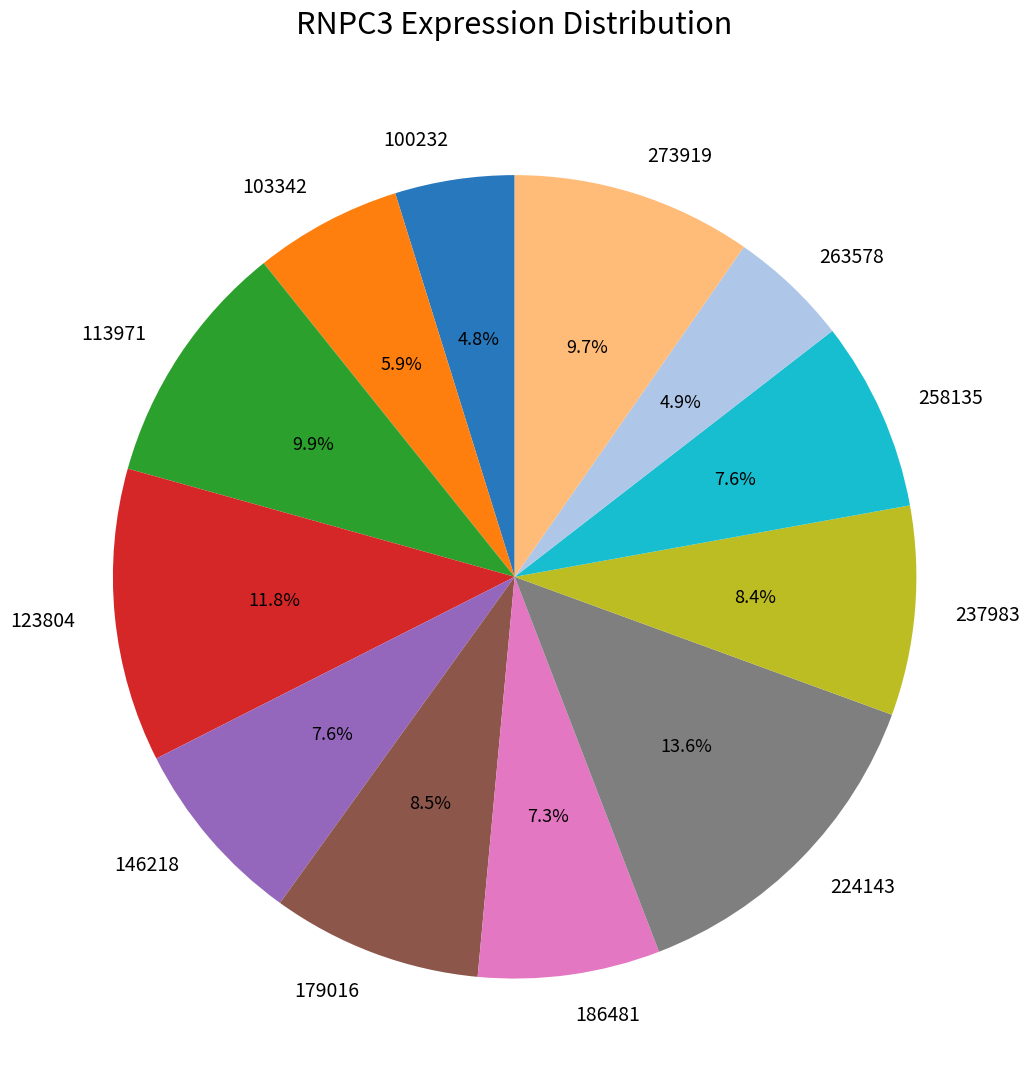

What portion of the pie excludes 100232?

95.2%